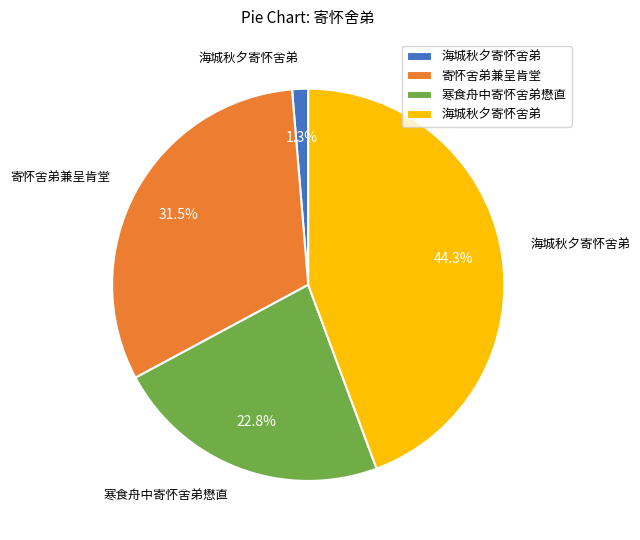

Is there a majority slice in this chart?

No